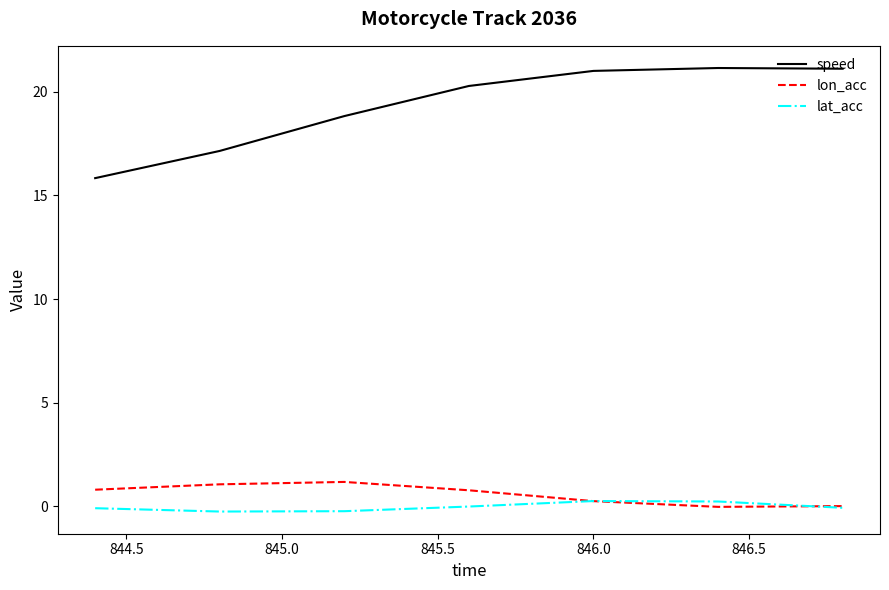

Which series has the largest total across all categories?

speed